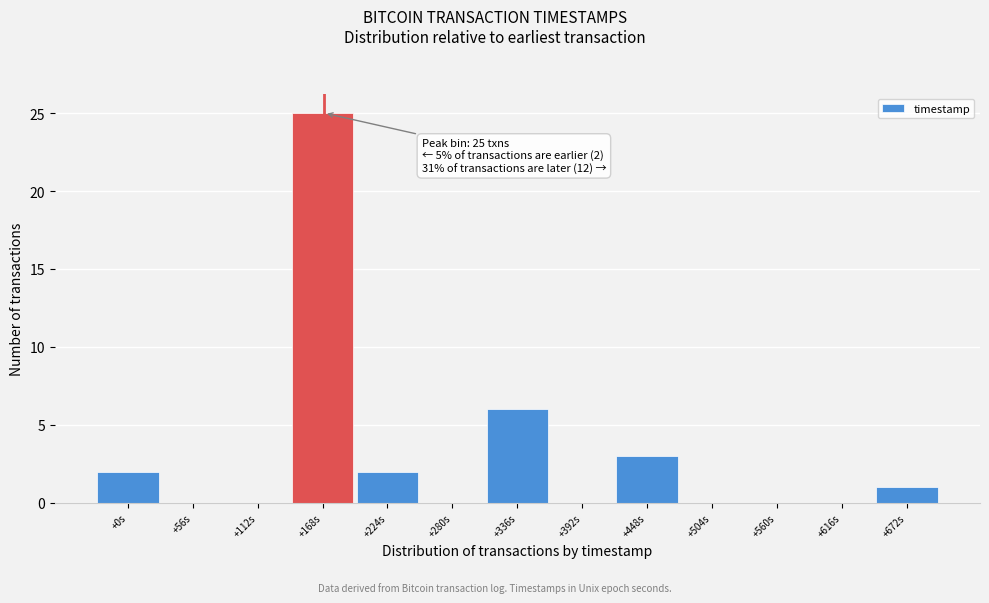

Reading right to left, list all the values displayed in this chart.

+672s=1	+616s=0	+560s=0	+504s=0	+448s=3	+392s=0	+336s=6	+280s=0	+224s=2	+168s=25	+112s=0	+56s=0	+0s=2